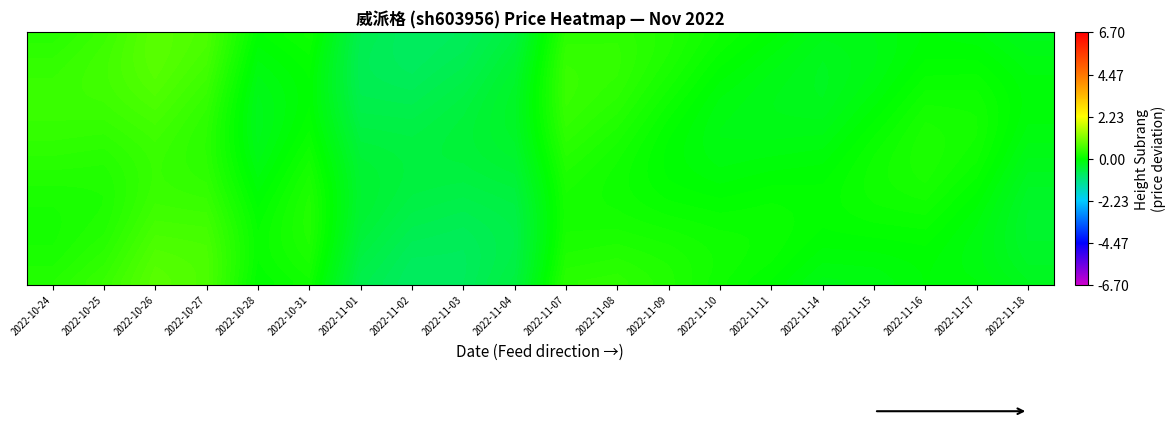

What is the spread (max minus min) of values at 2022-10-27?

0.3